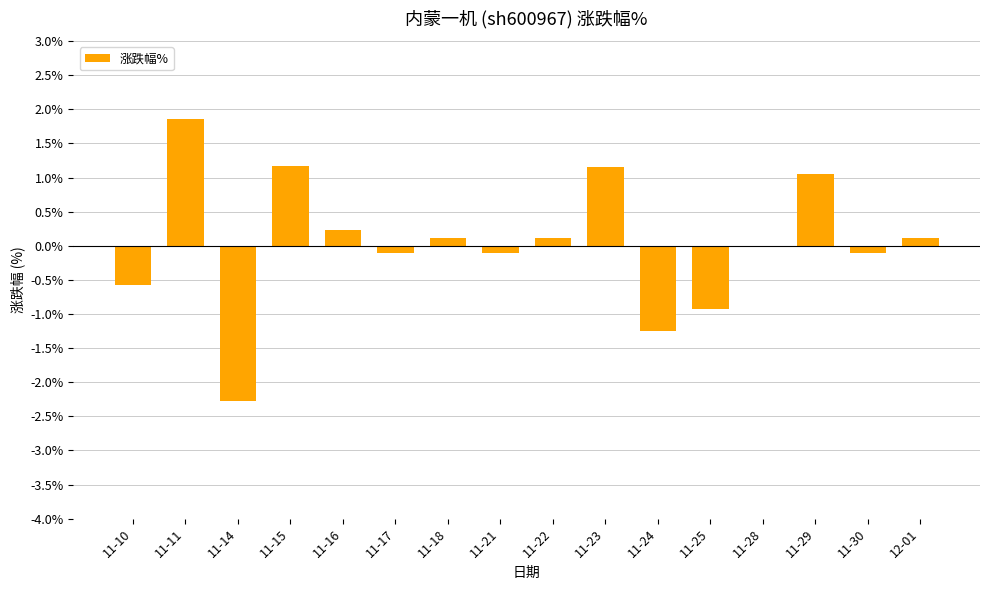

Which label corresponds to the largest value in the chart?

11-11